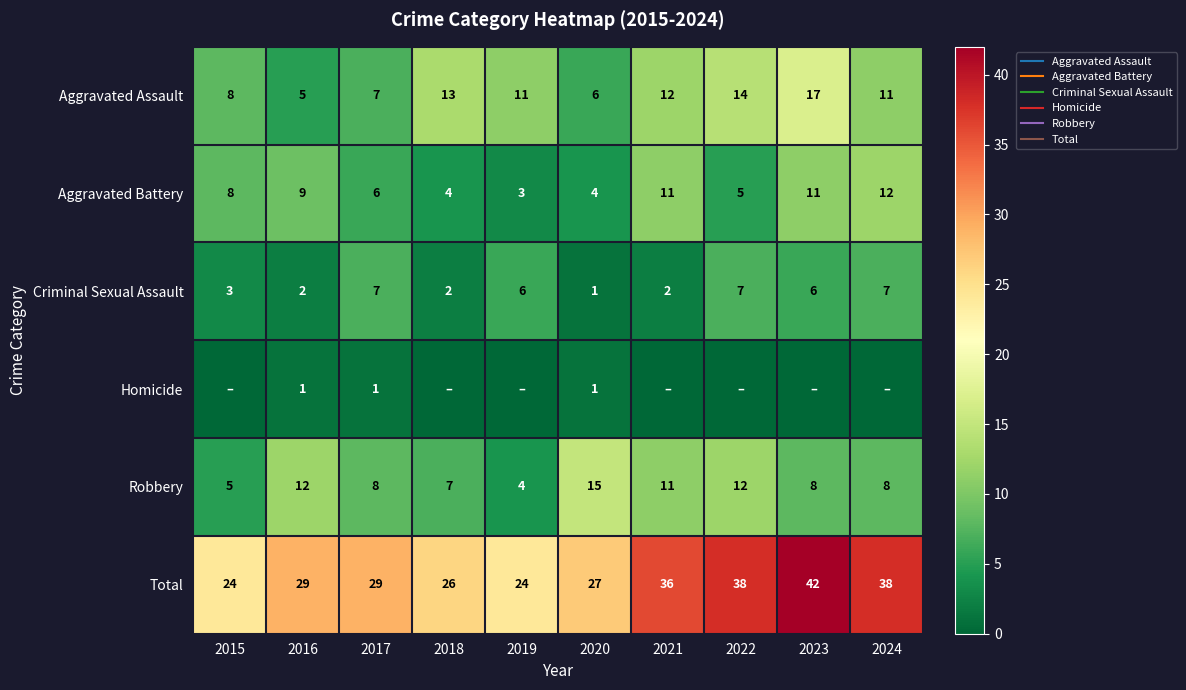

What is the difference between the second highest and second lowest values in the Criminal Sexual Assault series?

5